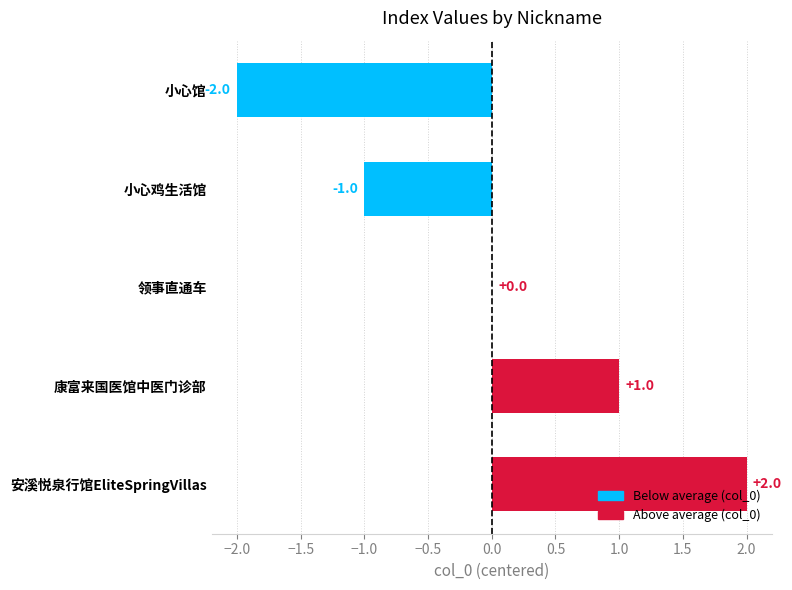

Are the bars horizontal?

Yes